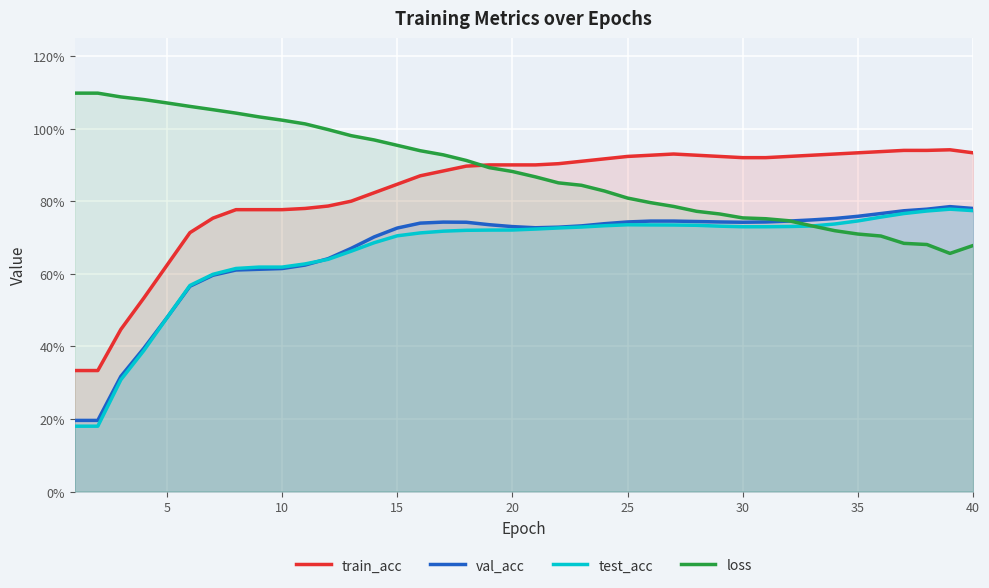

What are all the series names shown in the legend?

train_acc, val_acc, test_acc, loss